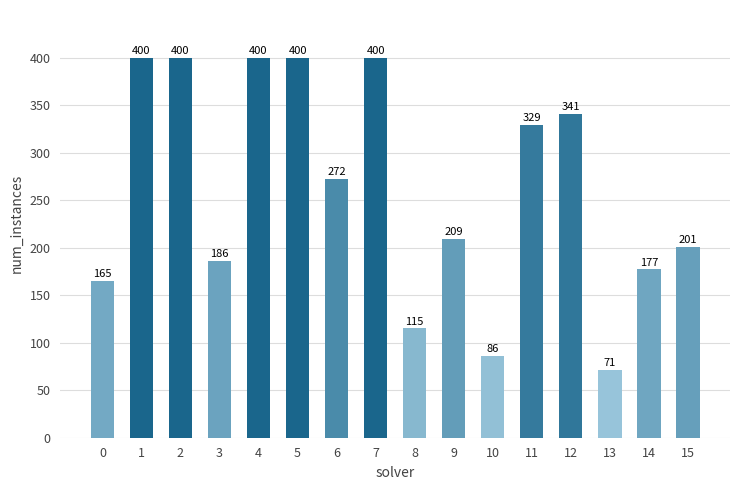

What is the change in value from 11 to 14?

-152